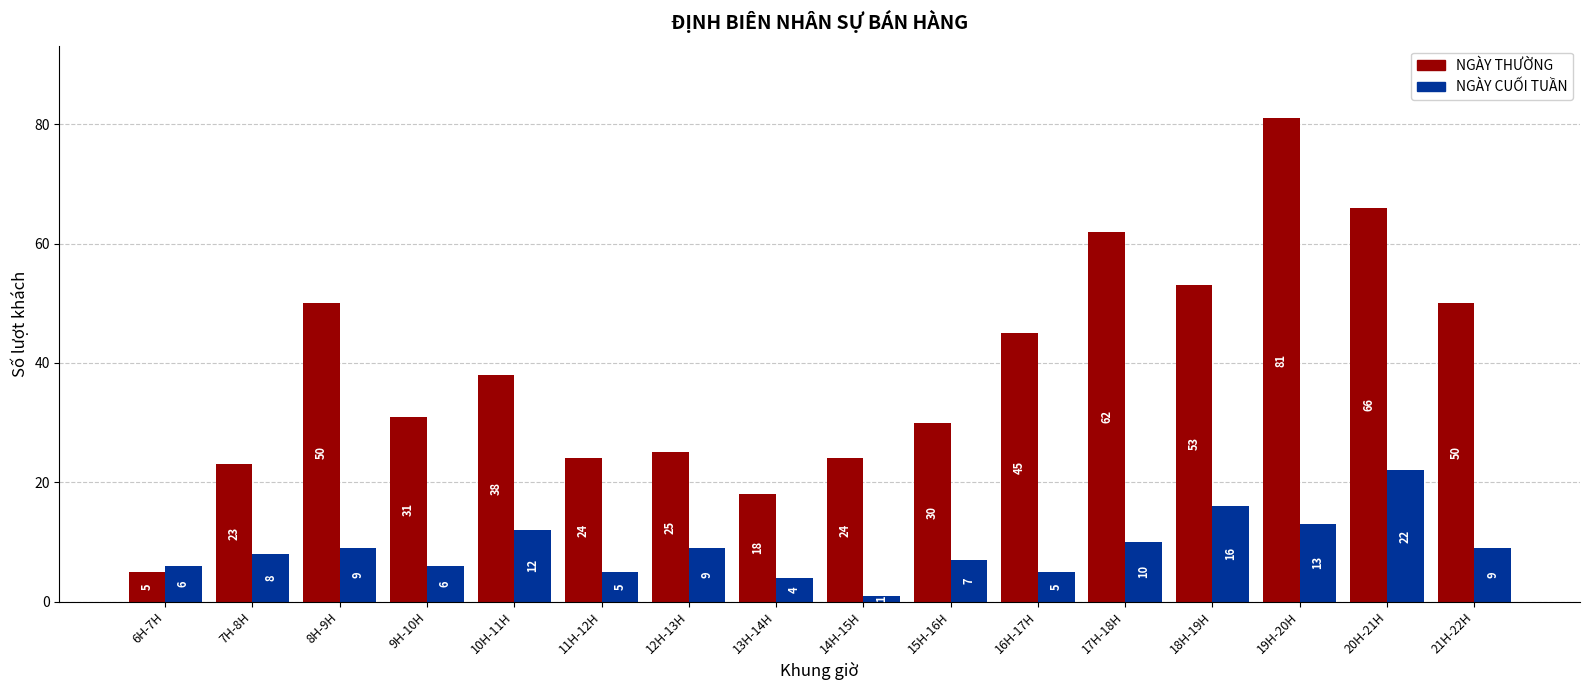

Count the number of data series in this chart.

2